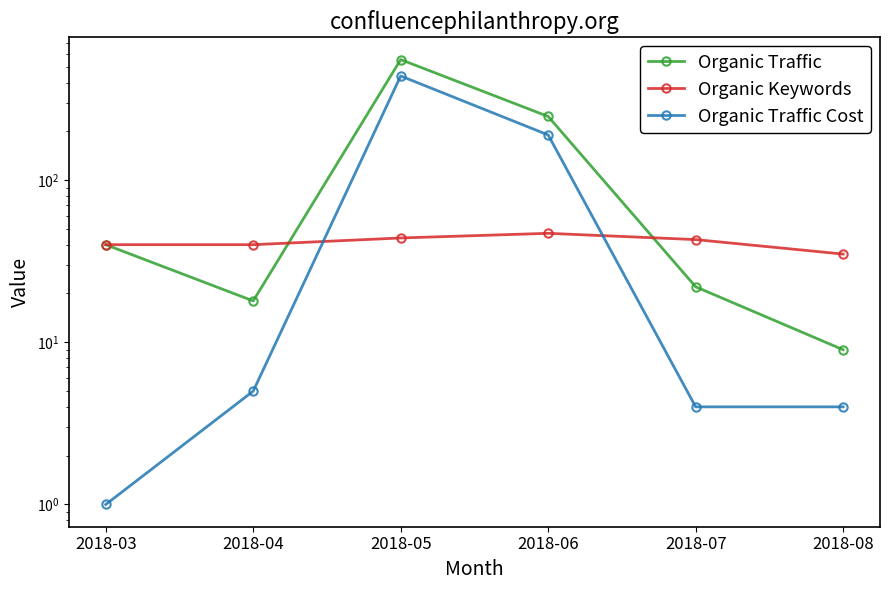

What is the minimum value for Organic Traffic Cost?

1